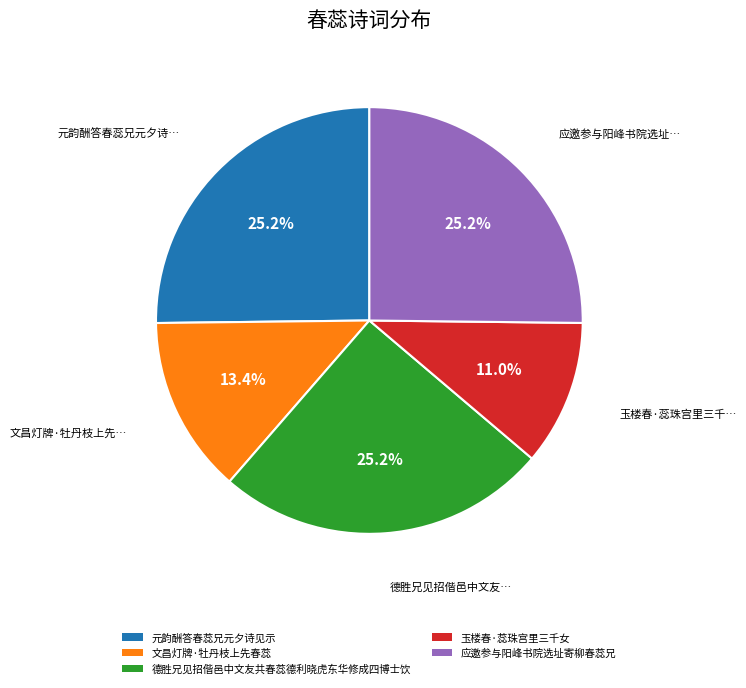

Which has a higher value, 文昌灯牌·牡丹枝上先春蕊 or 应邀参与阳峰书院选址寄柳春蕊兄?

应邀参与阳峰书院选址寄柳春蕊兄